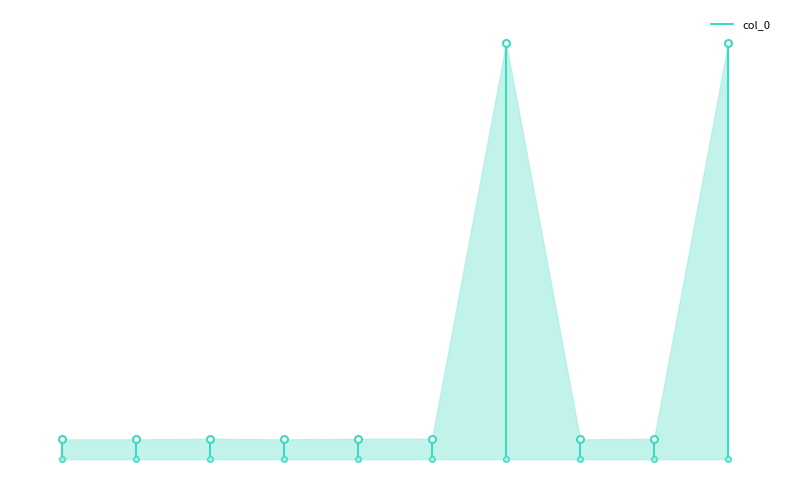

What is the average value?

483196.6